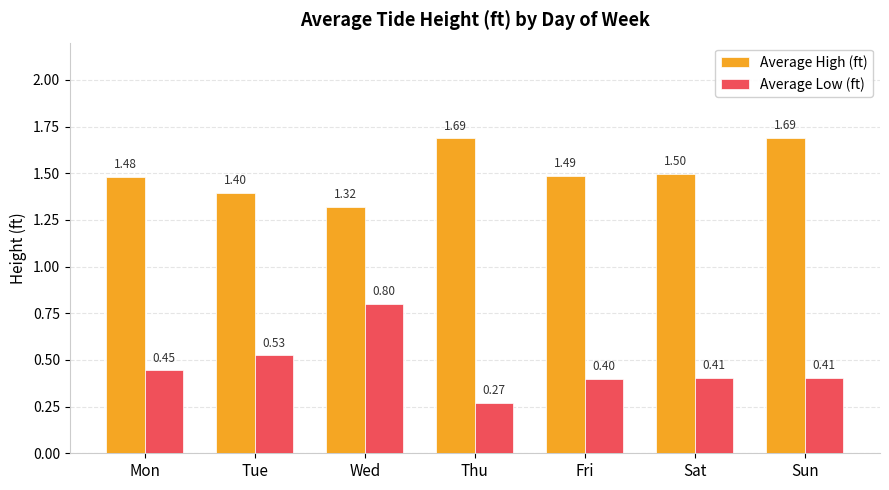

What is the sum of the Average Low (ft) values at Sun and Wed?

1.2